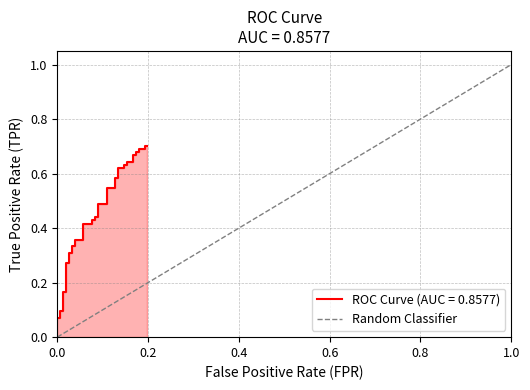

What is the sum of all values?

1